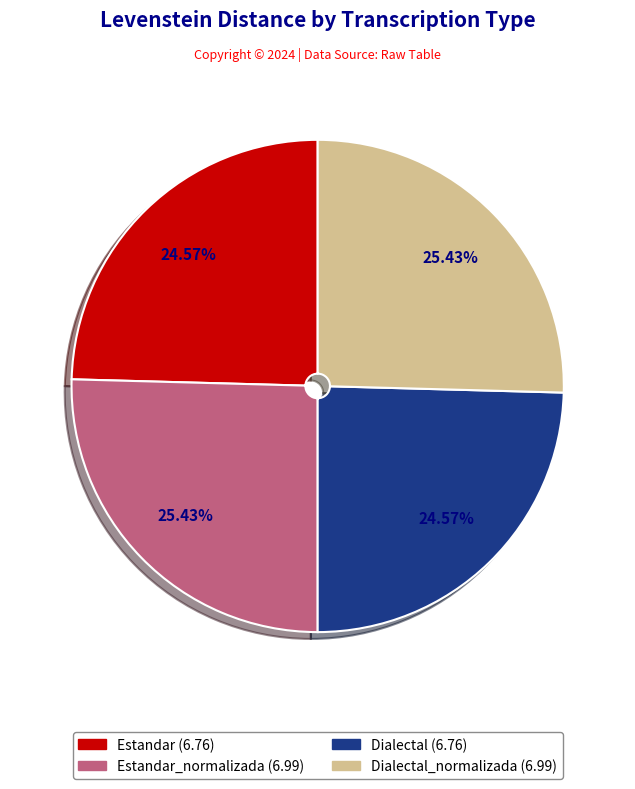

Is there any slice that represents more than half of the pie?

No